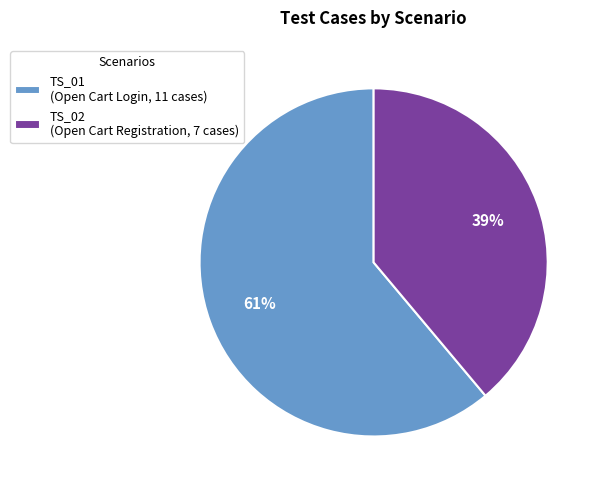

Which category has the biggest portion of the pie?

TS_01